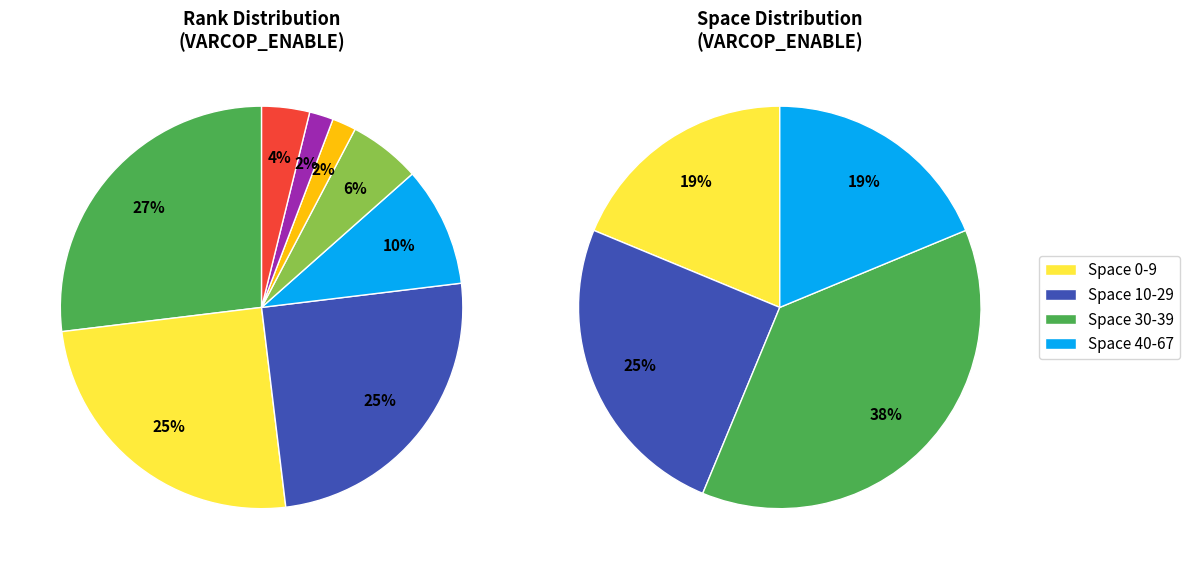

Rank the categories by value from lowest to highest.

Rank 6, Rank 7, Rank 9, Rank 5, Rank 4, Rank 2, Rank 3, Rank 1